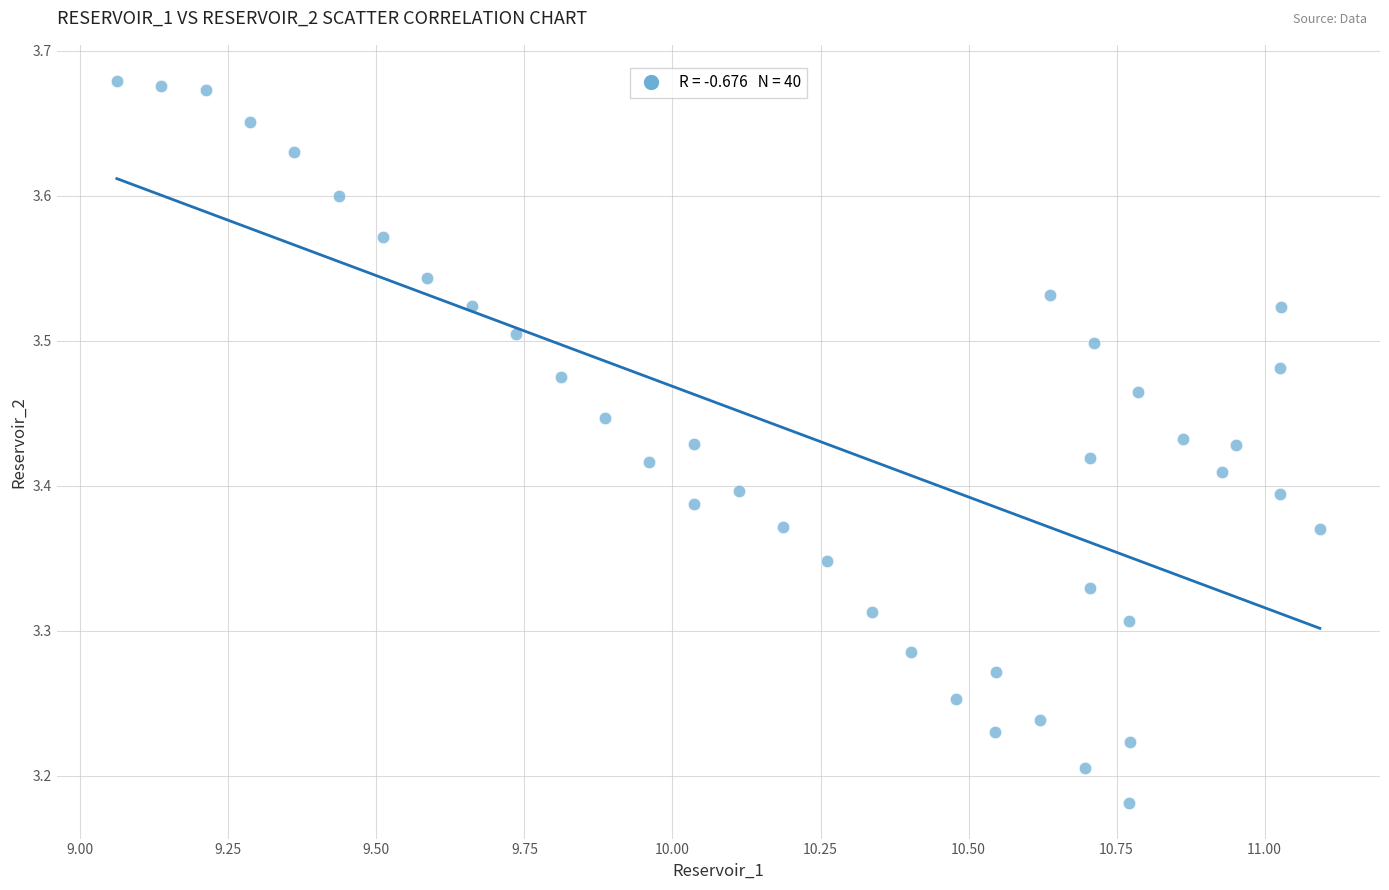

What is the range of X values (max minus min)?

2.0